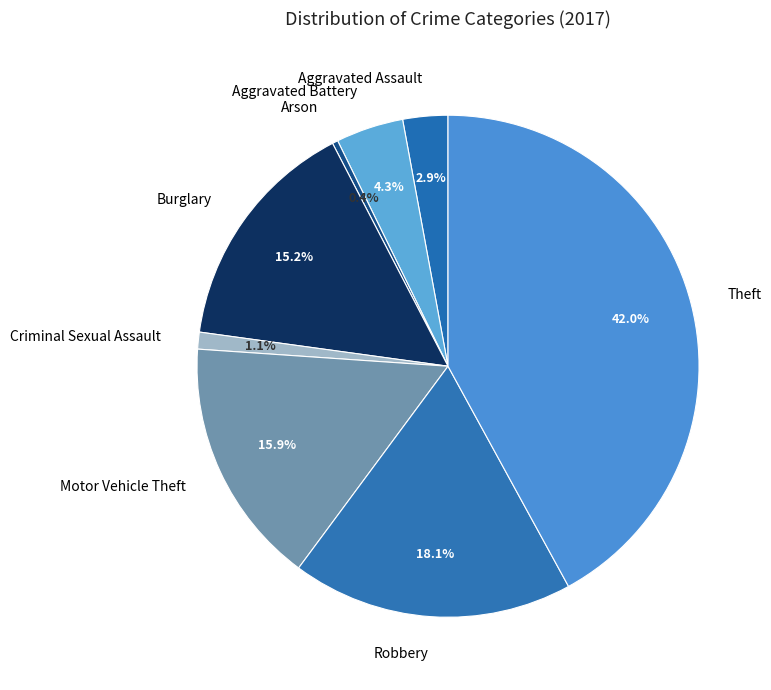

What is the ratio of the value at Robbery to the value at Arson?

50.0